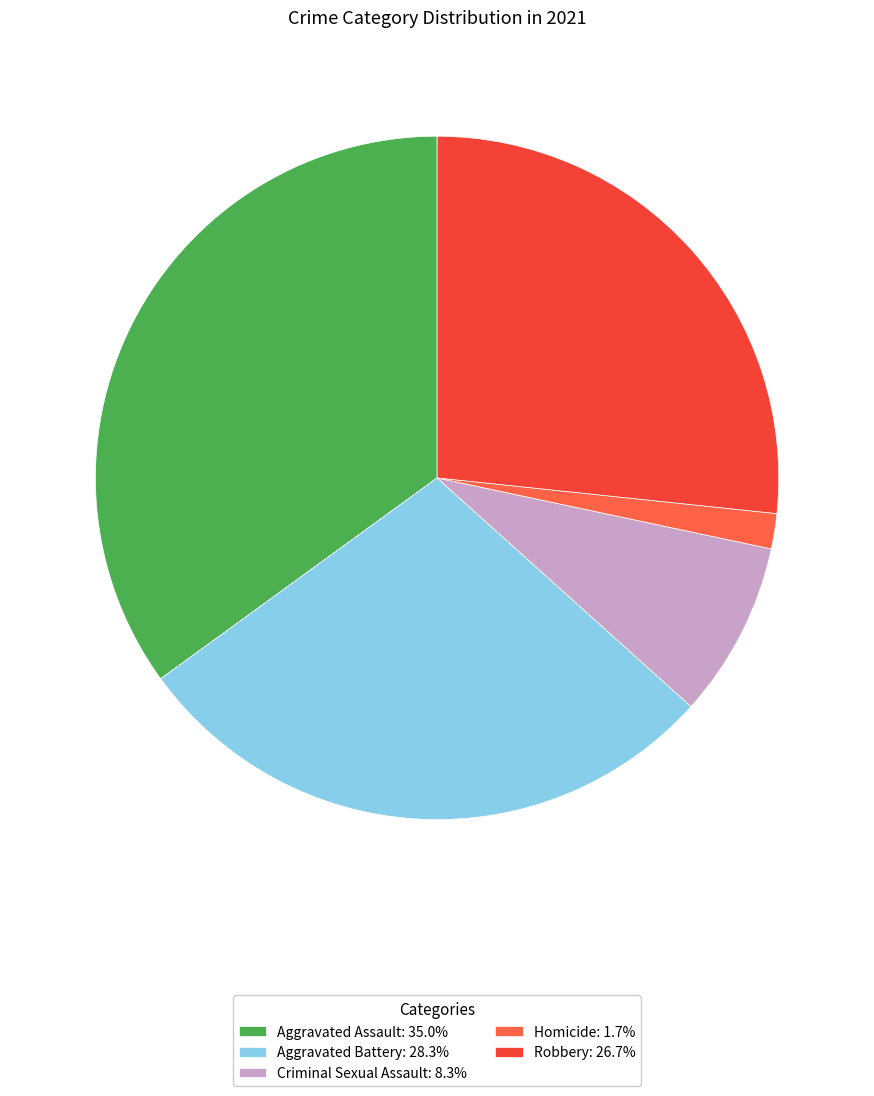

How many segments does this pie chart have?

5